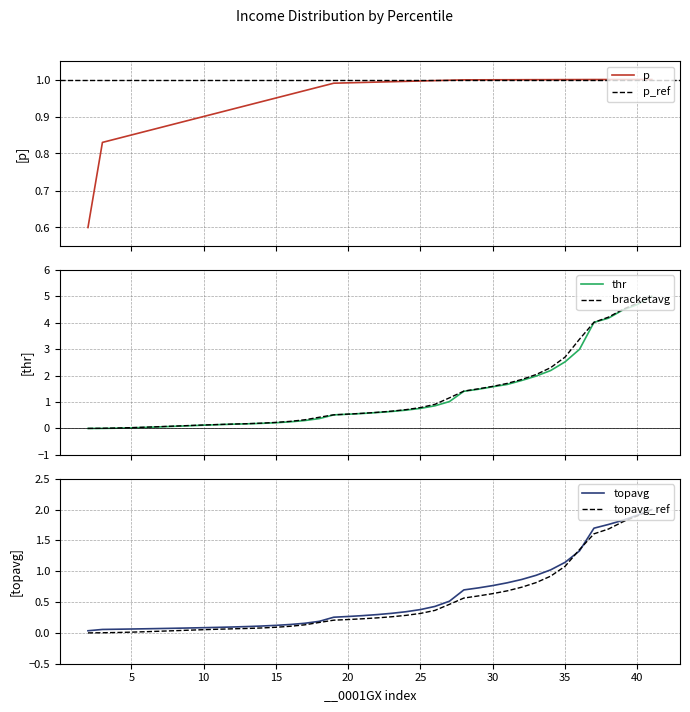

At topavg, list the series in order from smallest to largest.

thr, bracketavg, topavg, p